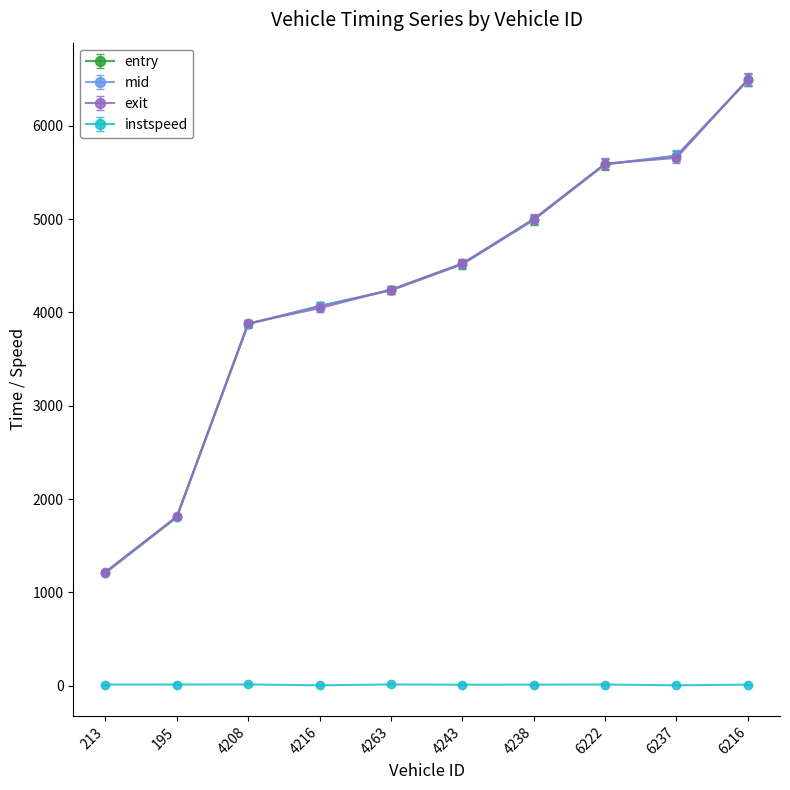

Count the number of categories in the chart.

10